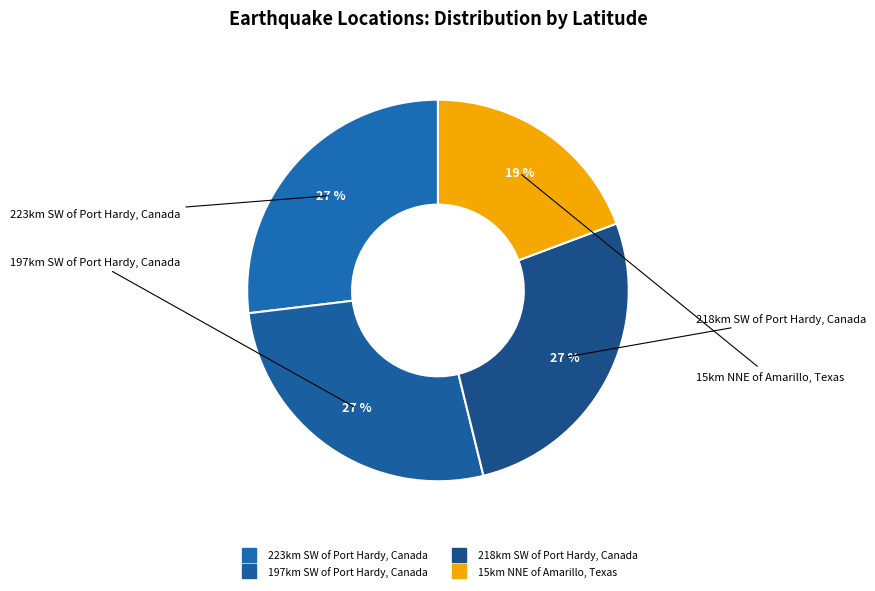

Combined, what portion of the pie is 15km NNE of Amarillo, Texas and 223km SW of Port Hardy, Canada?

46.2%